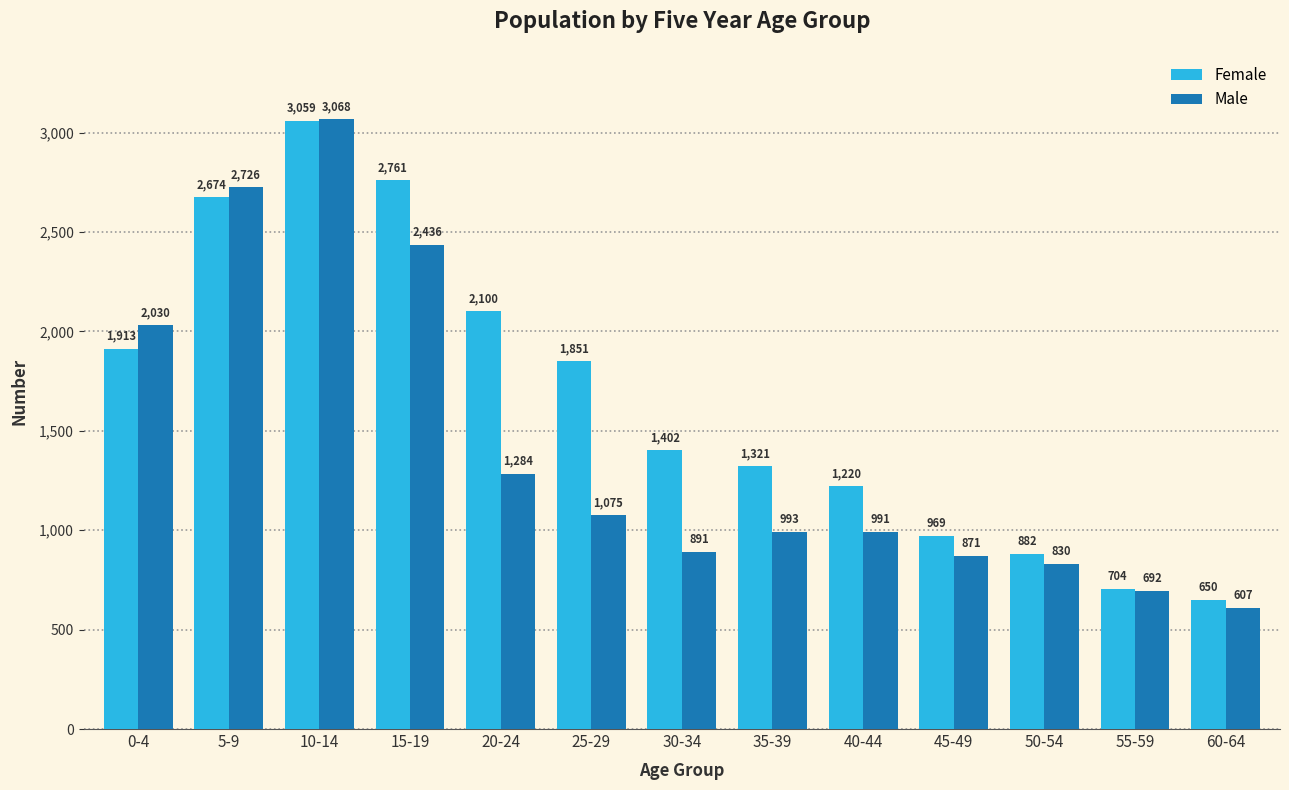

How many groups of bars are there?

13